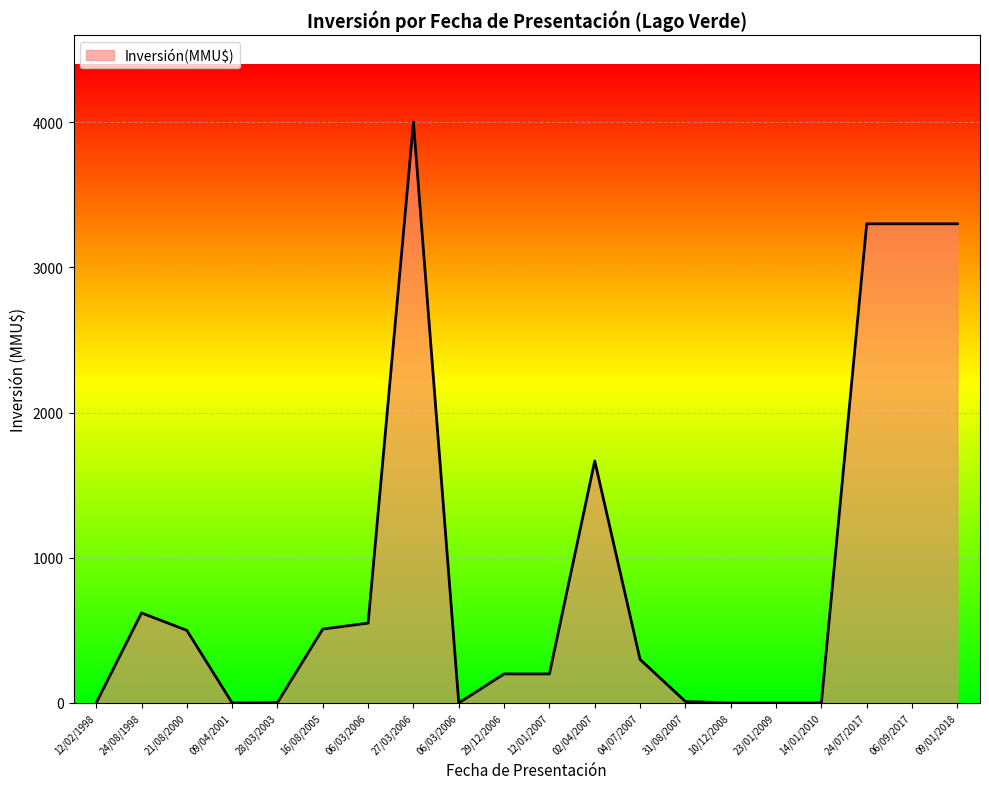

Does the chart have visible grid lines?

Yes